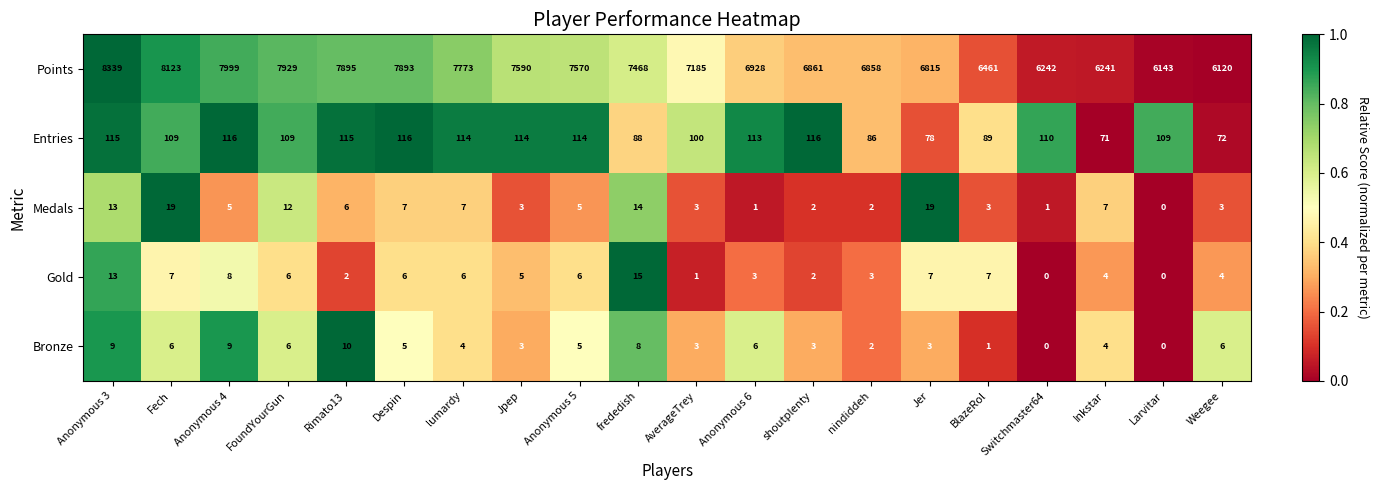

How many positive values does the Medals series have?

19